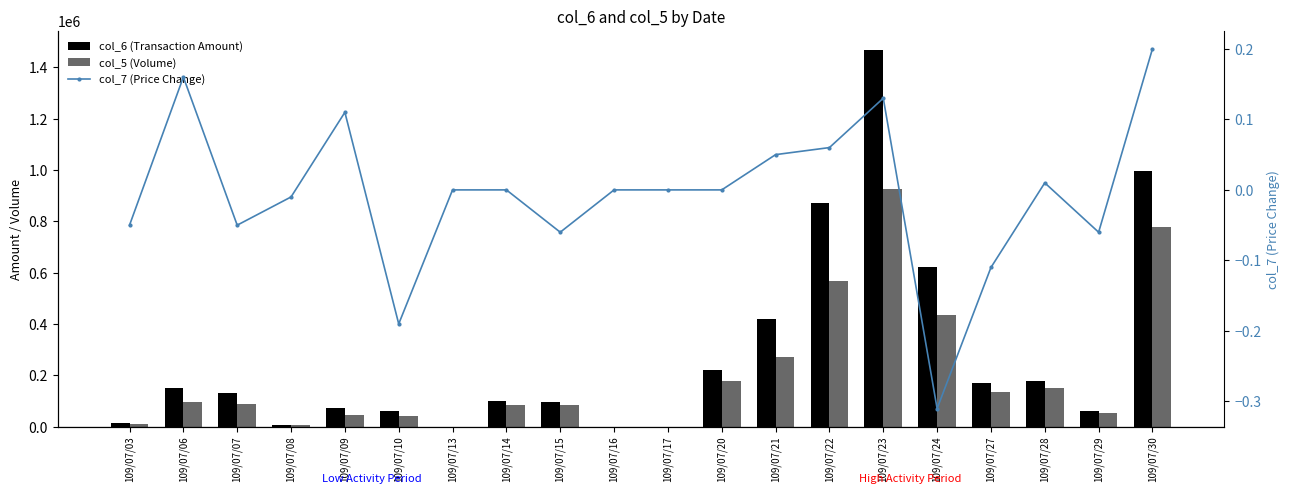

Between 109/07/29 and 109/07/22, which is larger?

109/07/22